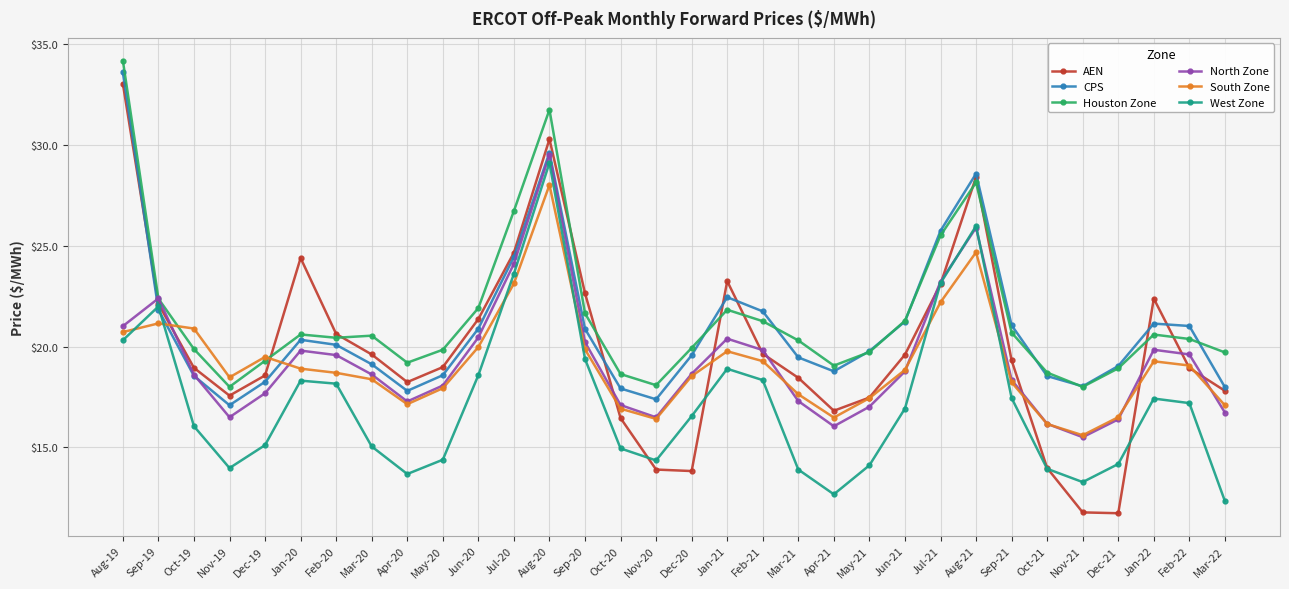

At Mar-20, list the series in order from smallest to largest.

West Zone, South Zone, North Zone, CPS, AEN, Houston Zone